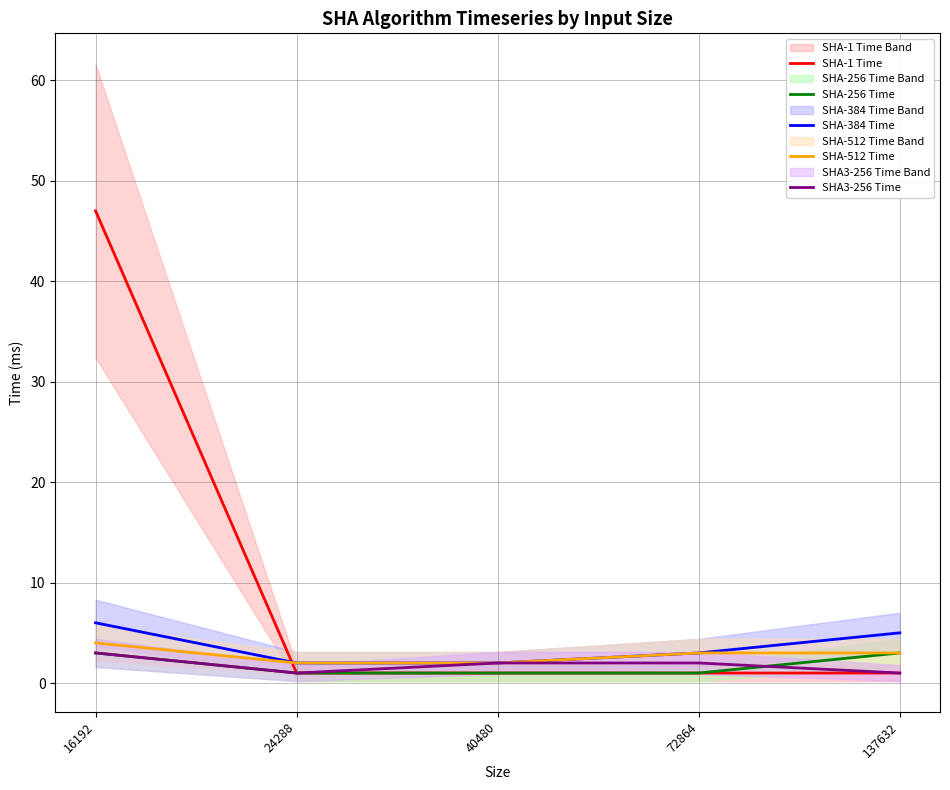

Reading left to right, list all the values displayed in this chart.

SHA-1 Time: 16192=47	24288=1	40480=1	72864=1	137632=1
SHA-256 Time: 16192=3	24288=1	40480=1	72864=1	137632=3
SHA-384 Time: 16192=6	24288=2	40480=2	72864=3	137632=5
SHA-512 Time: 16192=4	24288=2	40480=2	72864=3	137632=3
SHA3-256 Time: 16192=3	24288=1	40480=2	72864=2	137632=1